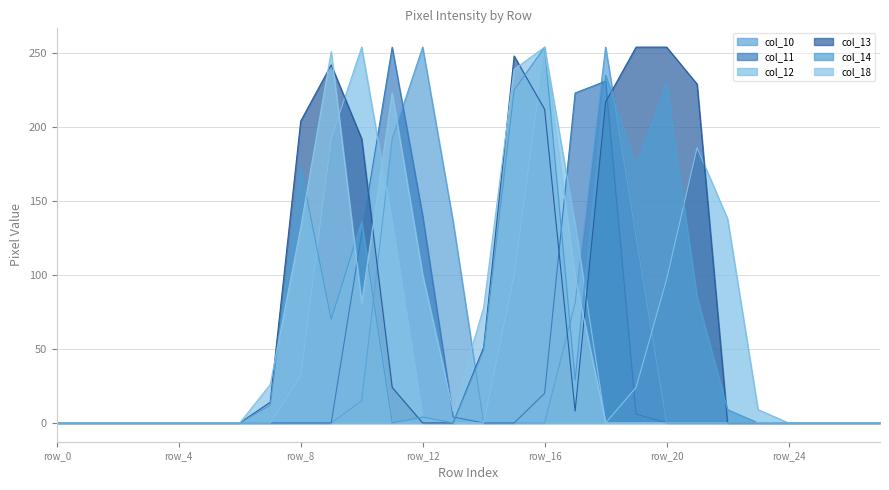

Reading right to left, list all the values displayed in this chart.

col_10: 0	0	0	0	0	0	0	0	126	254	81	0	0	0	136	254	192	15	0	0	0	0	0	0	0	0	0	0
col_11: 0	0	0	0	0	0	0	0	6	231	223	20	0	0	4	140	254	128	0	0	0	0	0	0	0	0	0	0
col_12: 0	0	0	0	9	138	186	97	24	0	134	254	100	0	0	4	136	254	192	32	0	0	0	0	0	0	0	0
col_13: 0	0	0	0	0	0	229	254	254	217	8	212	248	51	0	0	24	192	242	204	14	0	0	0	0	0	0	0
col_14: 0	0	0	0	0	9	85	229	174	235	29	254	225	49	0	4	0	136	70	173	12	0	0	0	0	0	0	0
col_18: 0	0	0	0	0	0	0	0	0	0	99	254	239	78	8	100	223	81	251	132	26	0	0	0	0	0	0	0